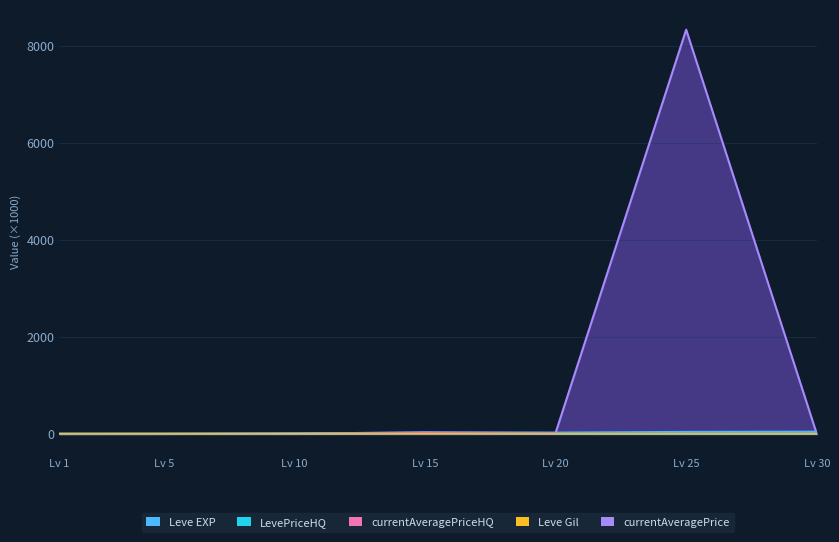

True or false: Leve Gil has a value of 0.2 at Lv 5.

True